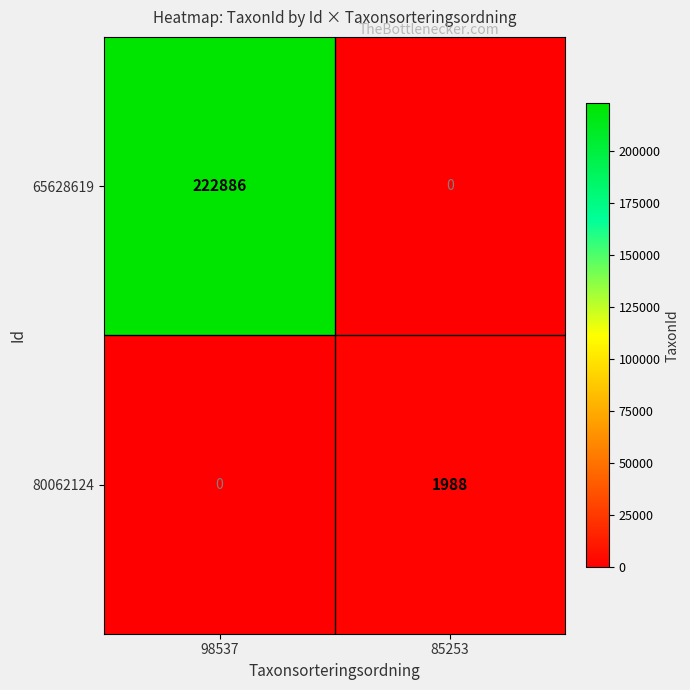

What is the difference between the highest and lowest values at 85253?

1988